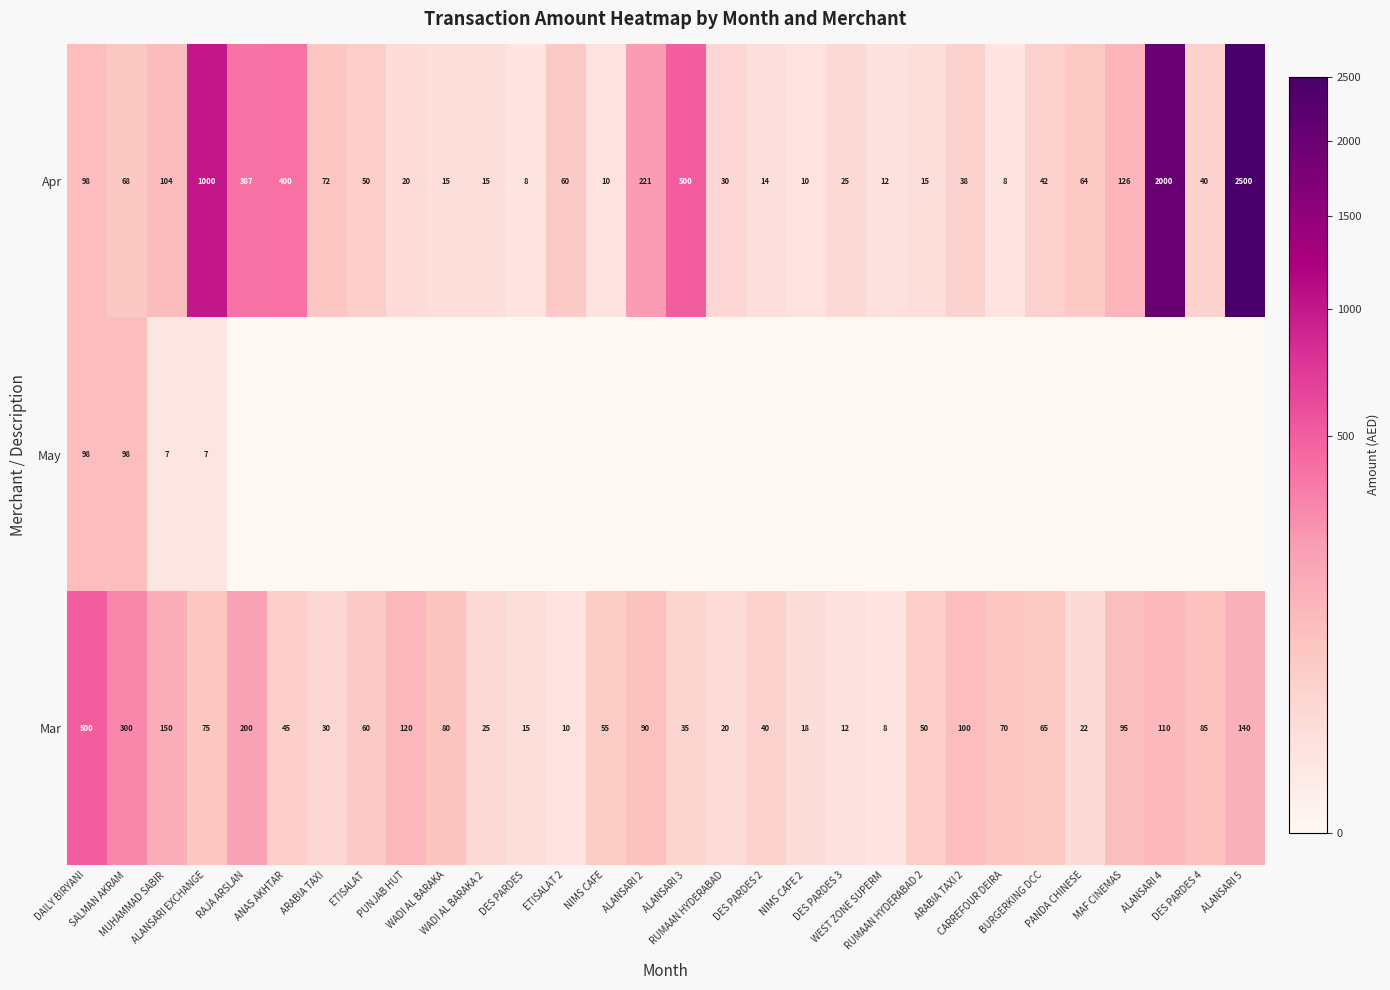

What is the greatest value displayed?

2500.0